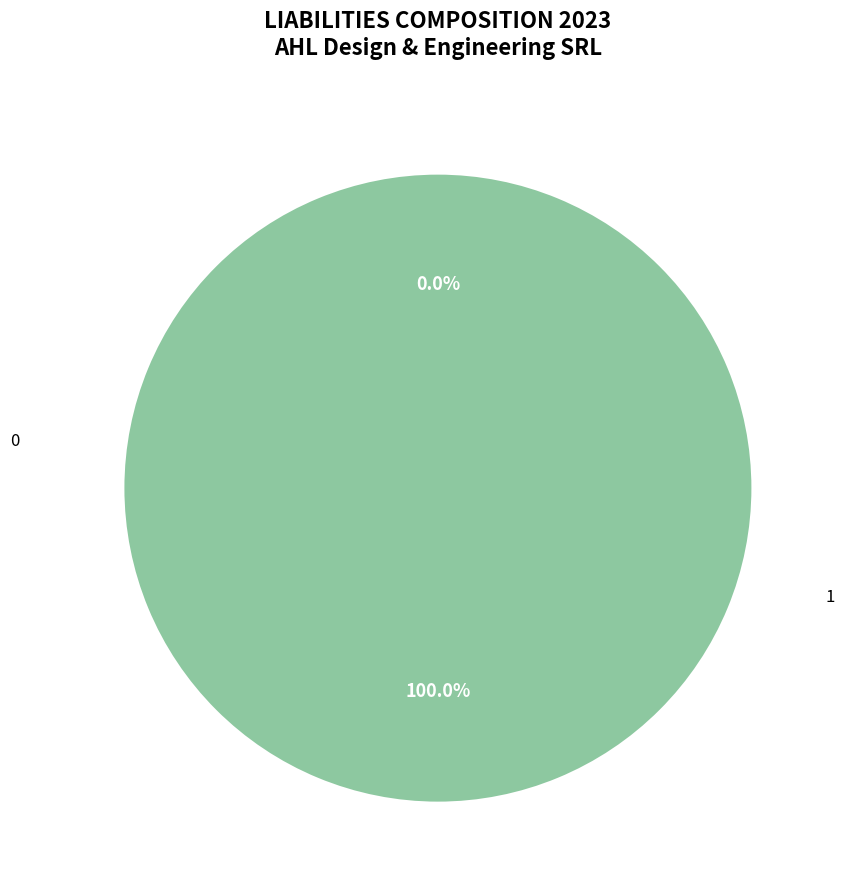

To the nearest percent, what is the average slice percentage?

50%